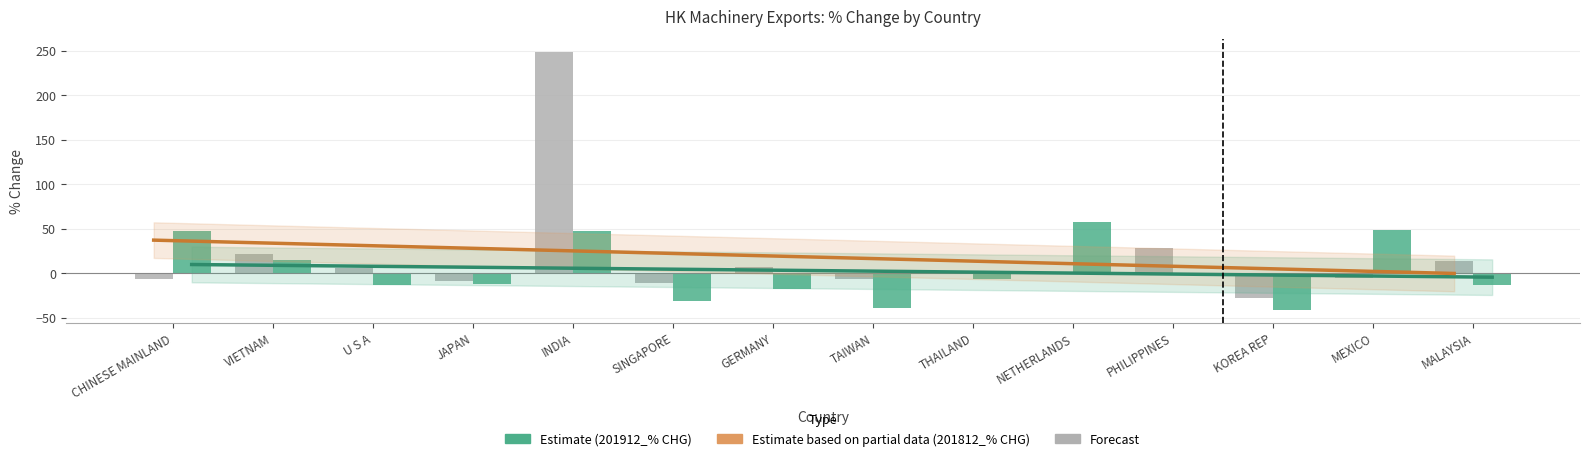

List the labels in order of 201812_% CHG value, smallest first.

KOREA REP, SINGAPORE, JAPAN, CHINESE MAINLAND, TAIWAN, MEXICO, THAILAND, NETHERLANDS, U S A, GERMANY, MALAYSIA, VIETNAM, PHILIPPINES, INDIA